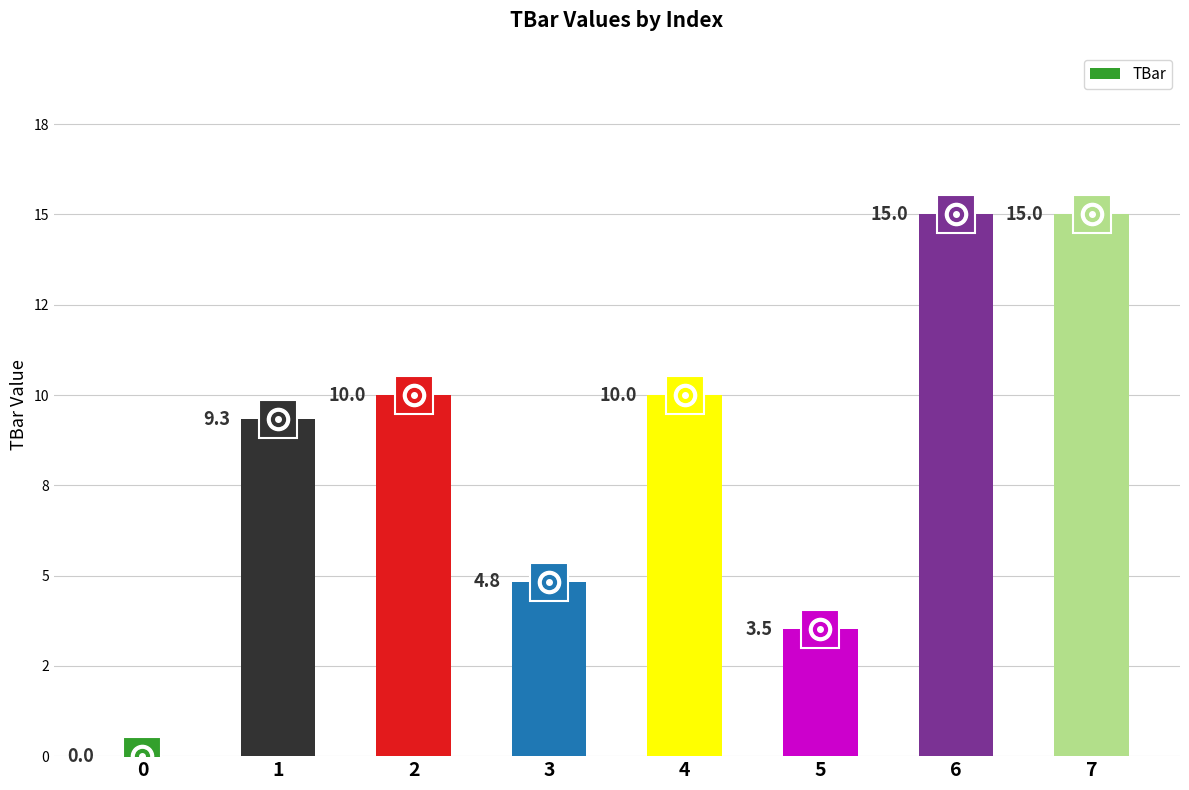

What is the maximum value shown in the chart?

15.0